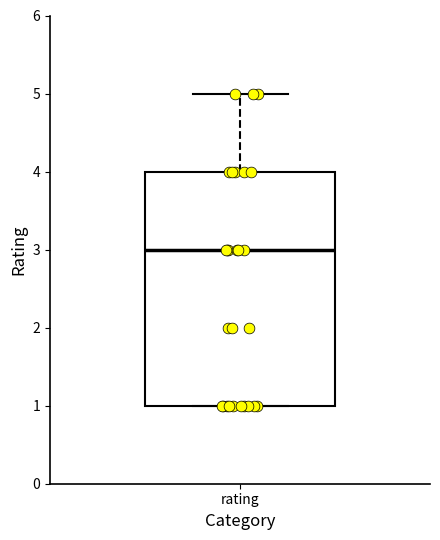

Read this box plot against the y-axis: the position of the median line, the range covered by the box, and the ends of both whiskers. The values are not printed on the chart, so give them approximately, as read against the axis.

median 3, box 1 to 4, whiskers 1 to 5